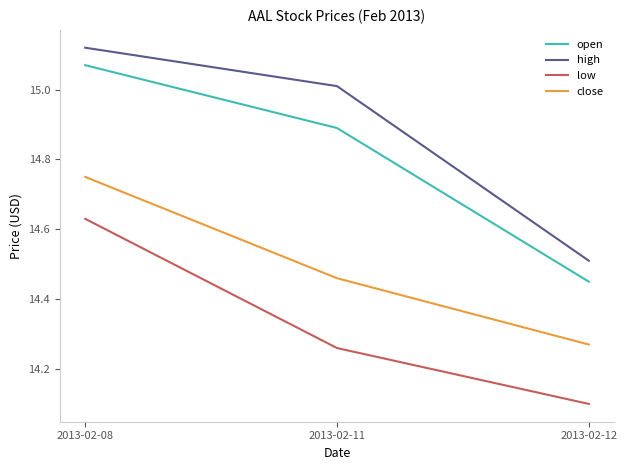

The value of low at 2013-02-12 is 8.5. True or false?

False